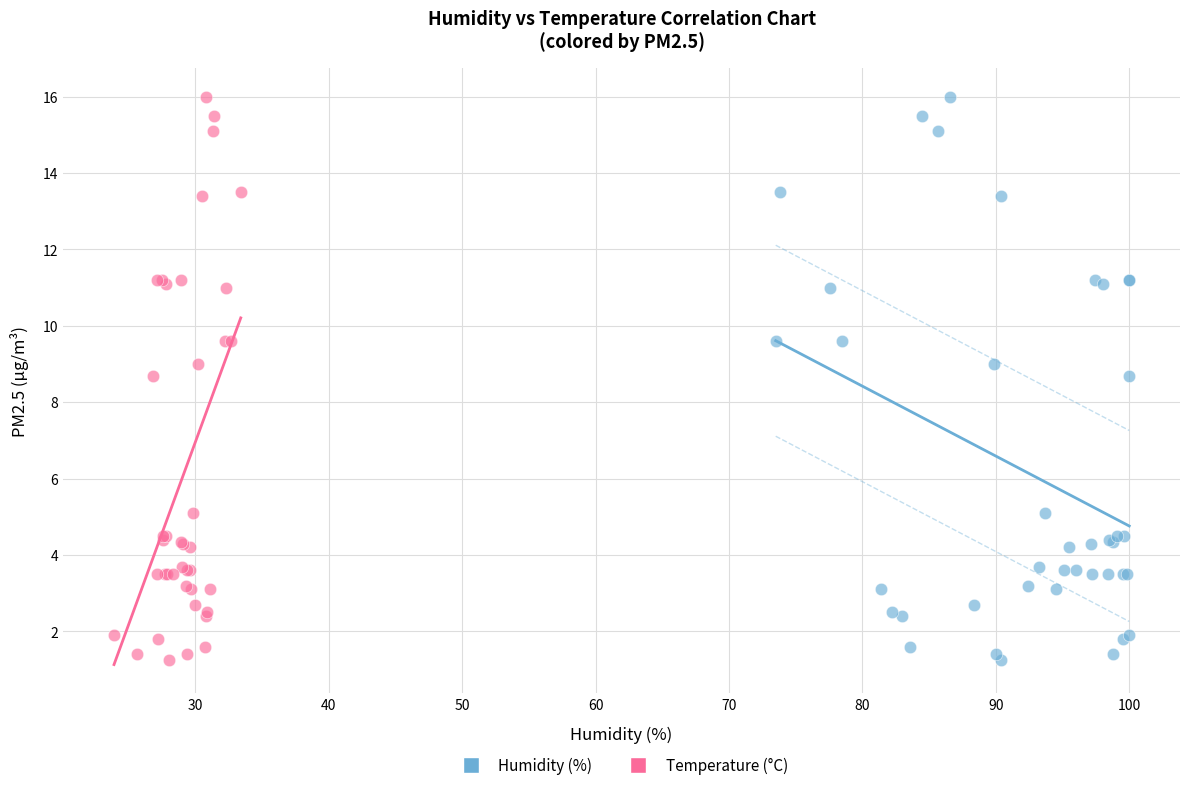

What are all the series names shown in the legend?

Humidity (%), Temperature (°C)